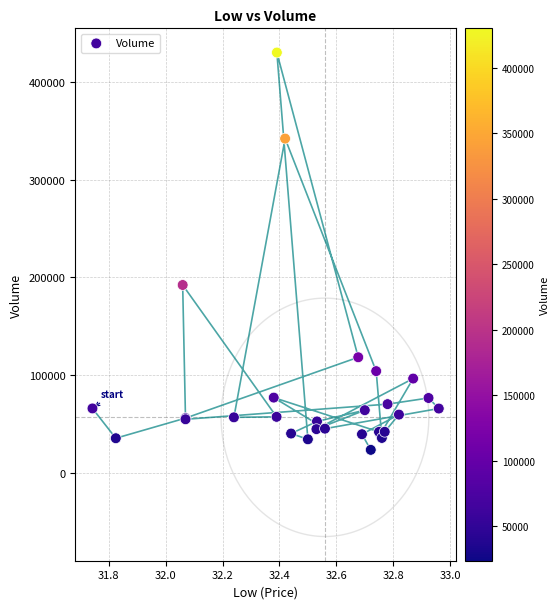

What Y value in the scatter plot is closest to 226900?

192300